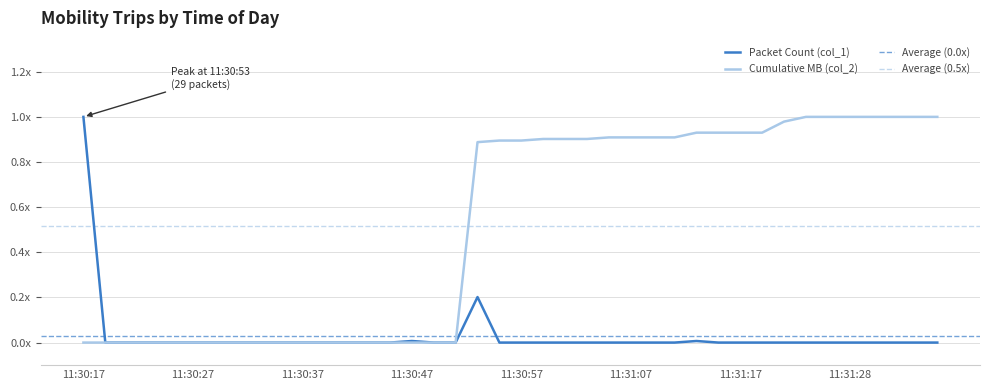

Does the chart display data point markers on the line(s)?

No